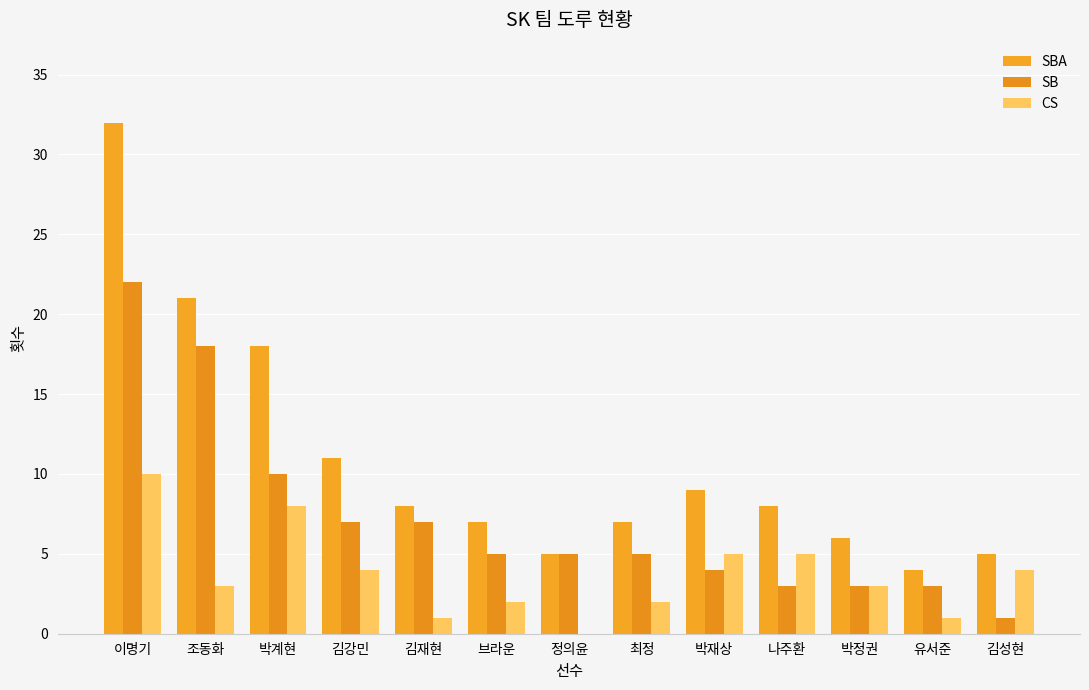

Rank the series by their maximum value, from highest to lowest.

SBA, SB, CS